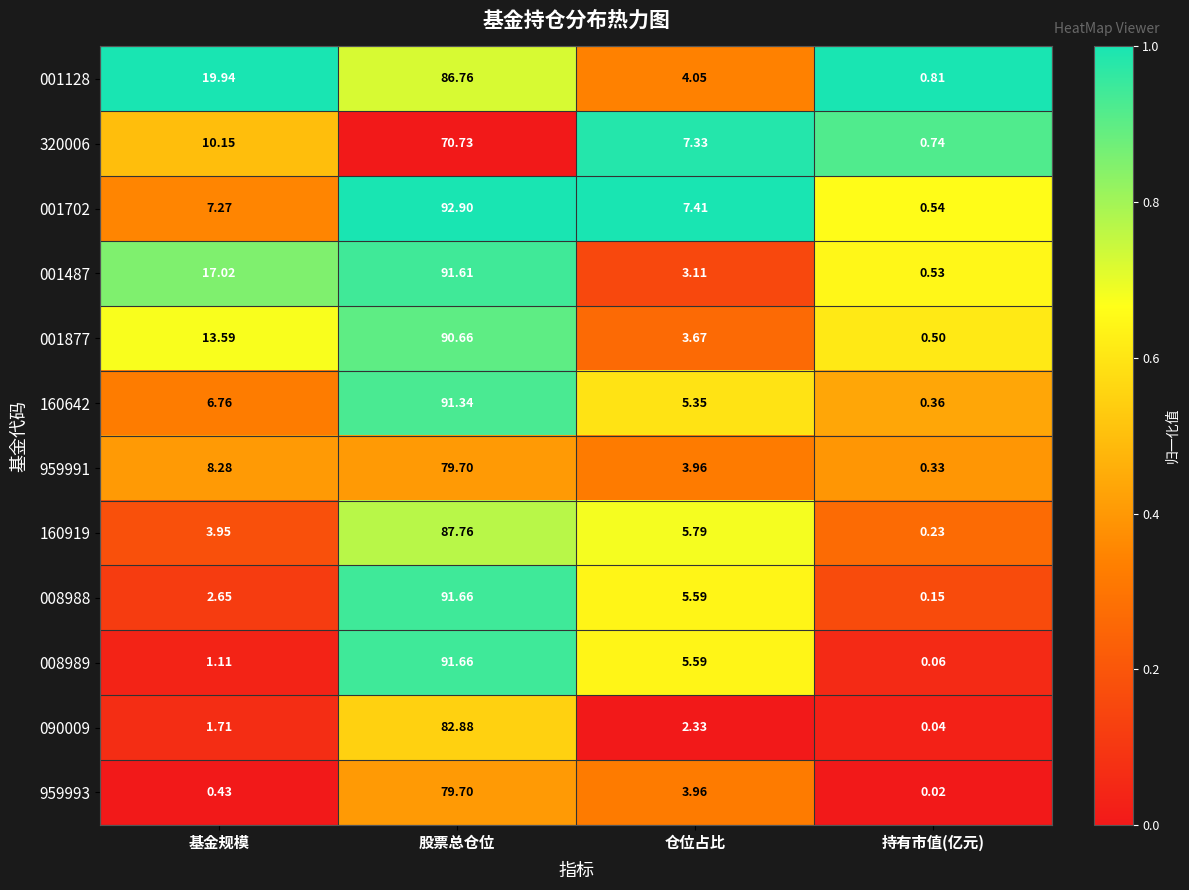

Which series has the largest total across all categories?

001487